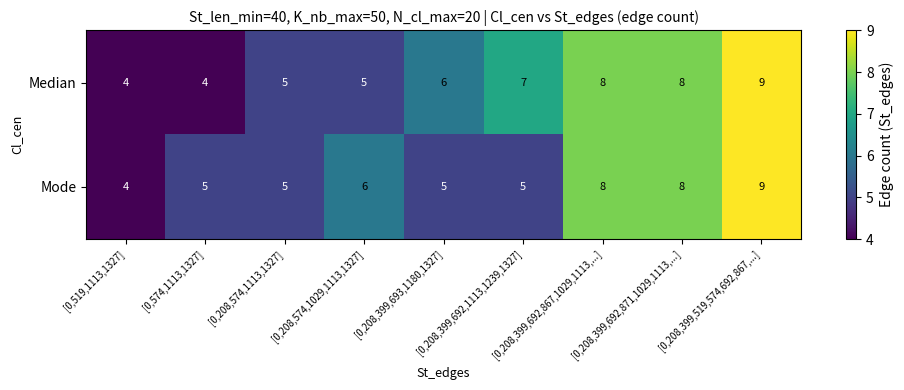

Count the Mode values in the range 5 to 8.

7